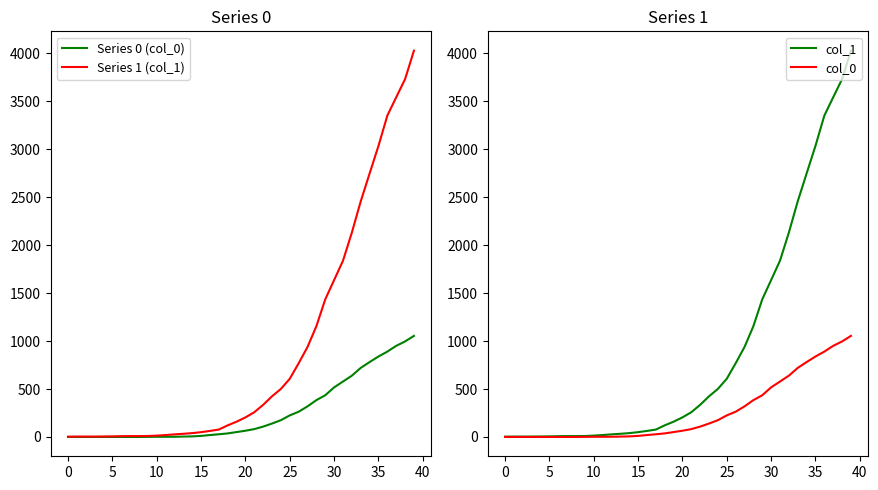

The Series 0 (col_0) series shows 1 at 40. True or false?

False